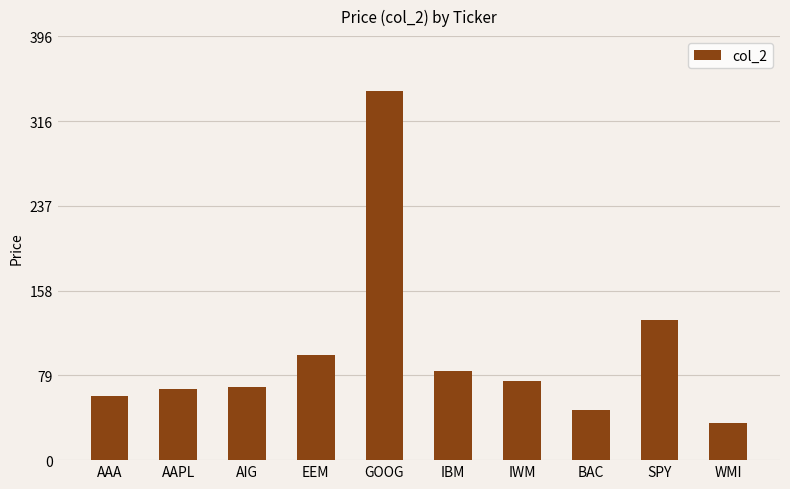

The value at AIG is 96.0. True or false?

False